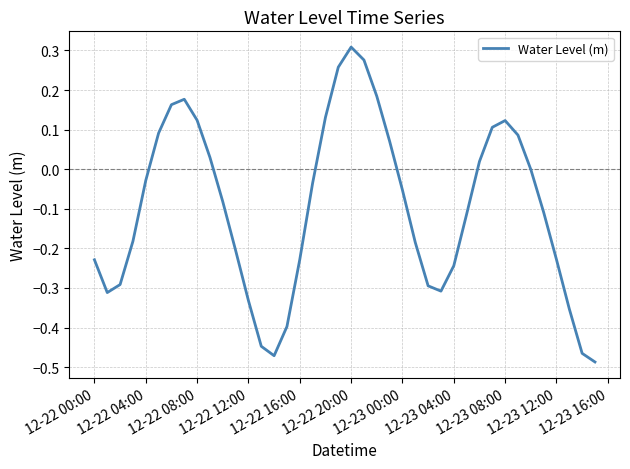

What is the difference between the maximum and minimum values?

0.8